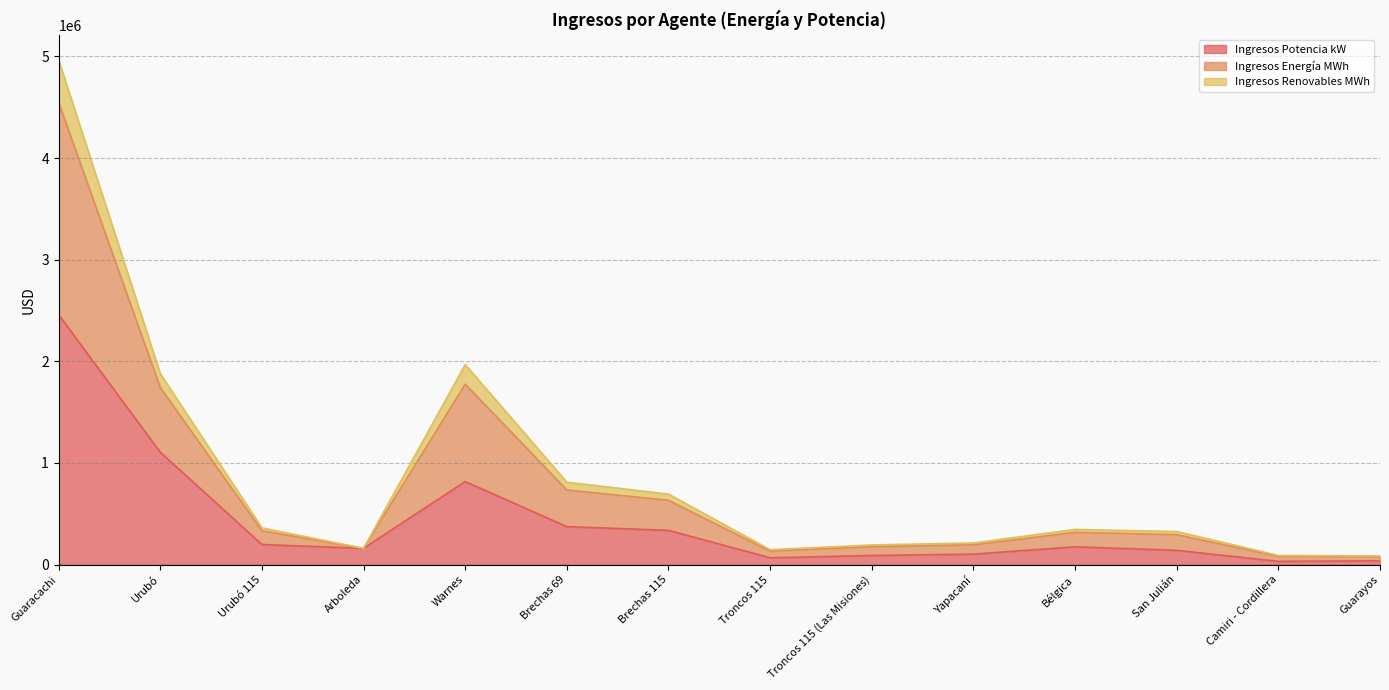

In Ingresos Potencia kW, how many points are higher than both neighbors (excluding endpoints)?

2